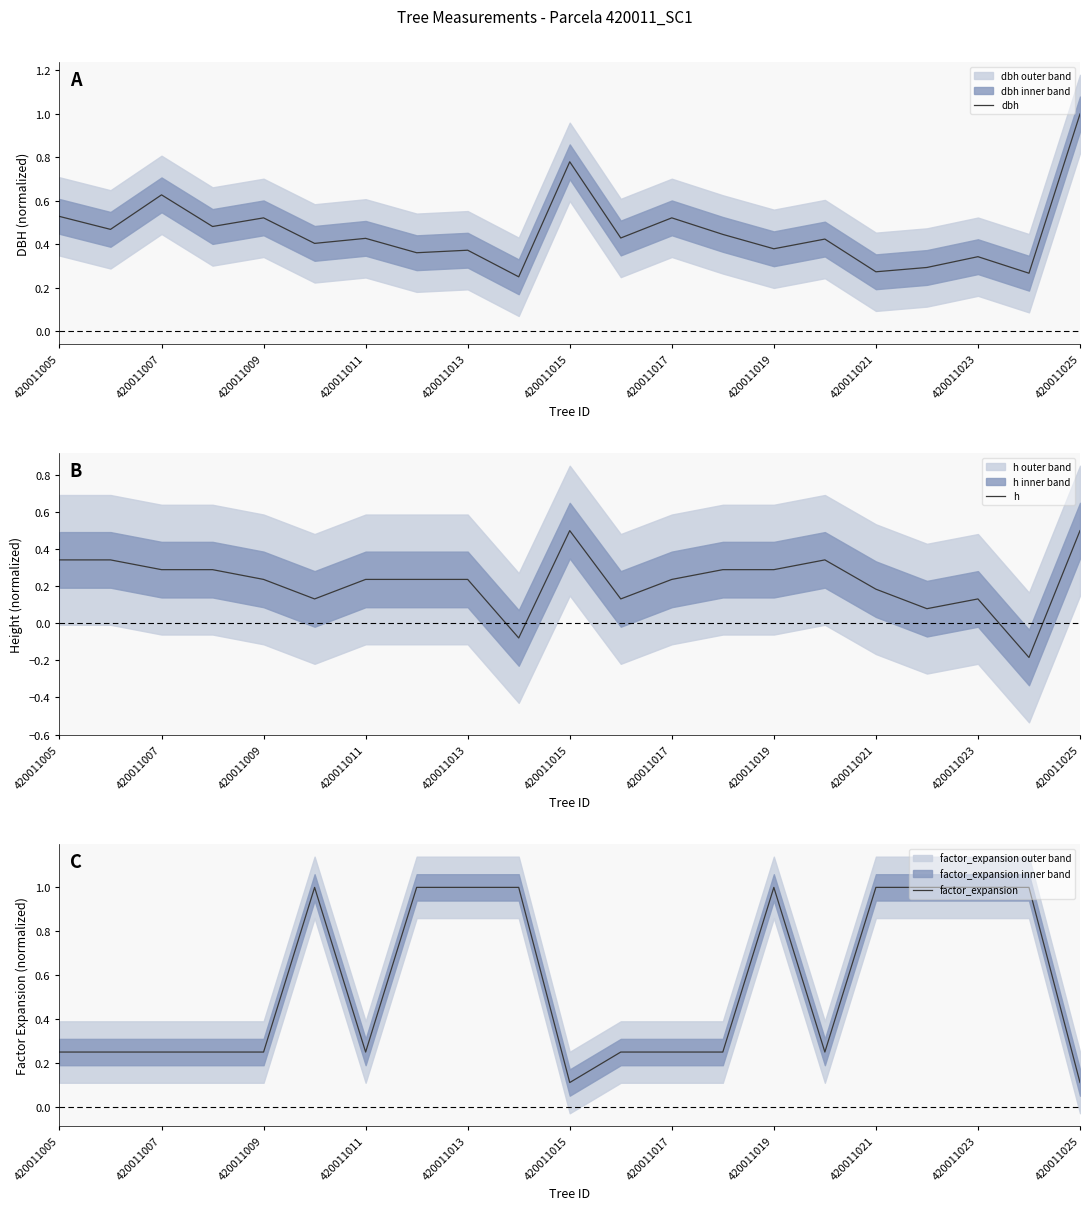

How many series are shown in this chart?

3